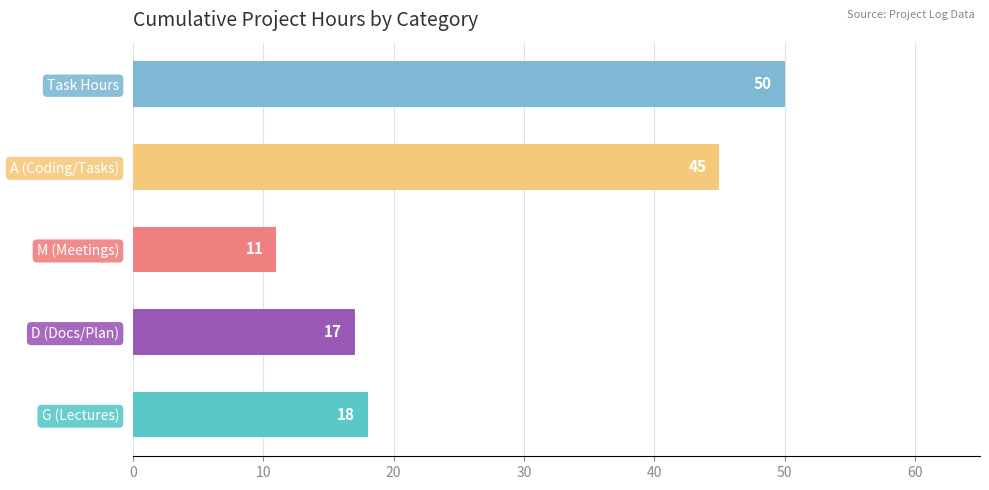

Read the value at G (Lectures), to the nearest 5.

20